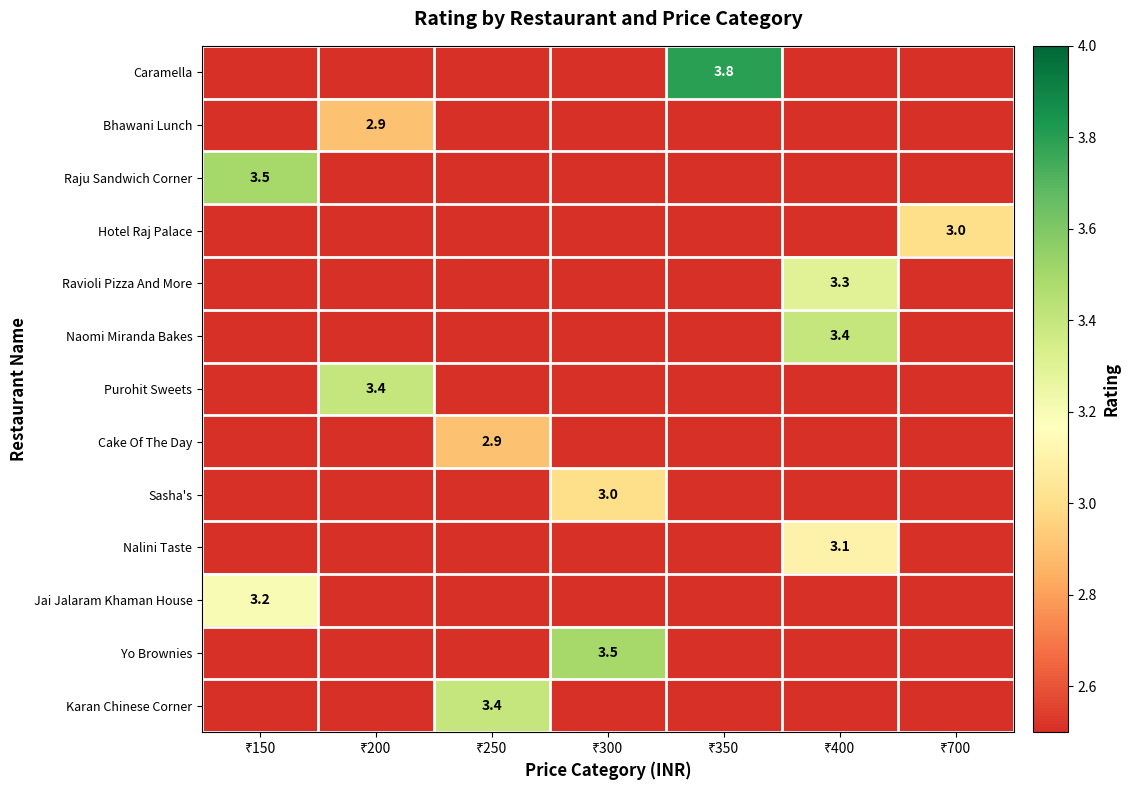

True or false: Karan Chinese Corner has a value of 5.5 at ₹250.

False